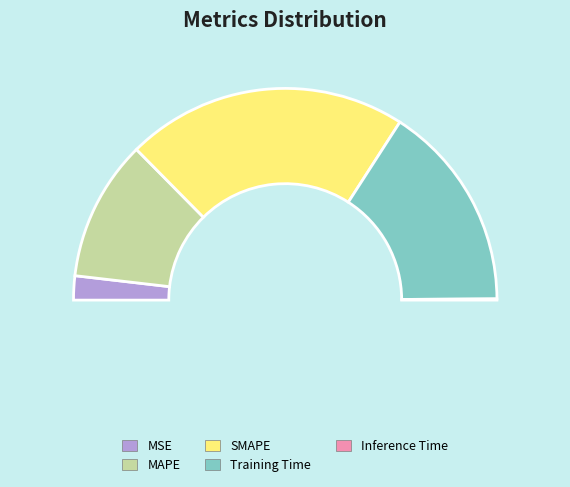

True or false: SMAPE accounts for 49% of the total.

False